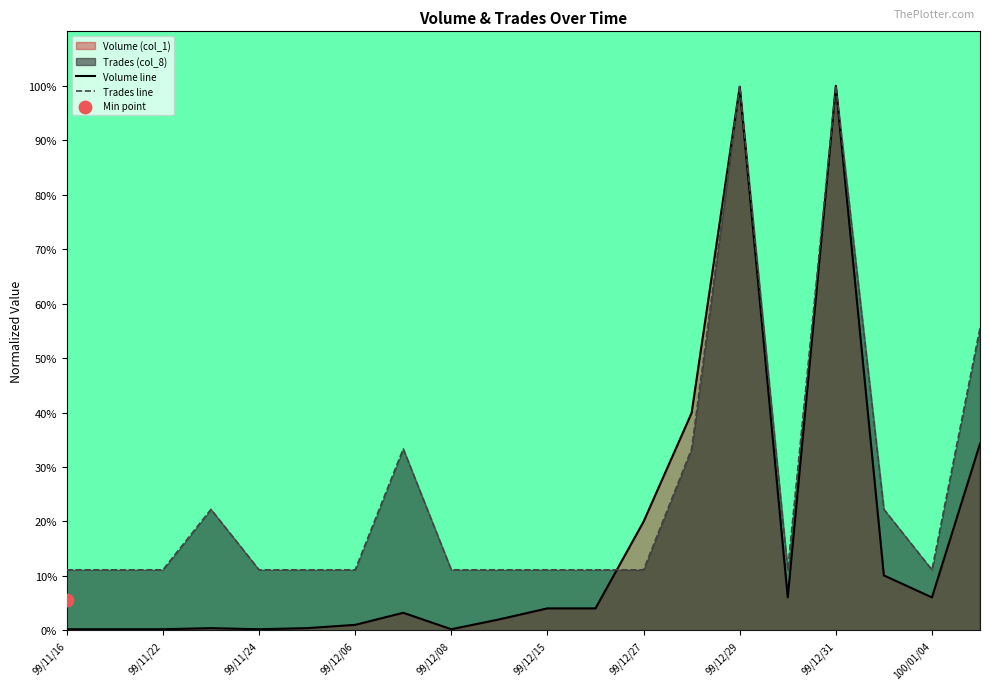

Which series contains the lowest Y value?

Volume line